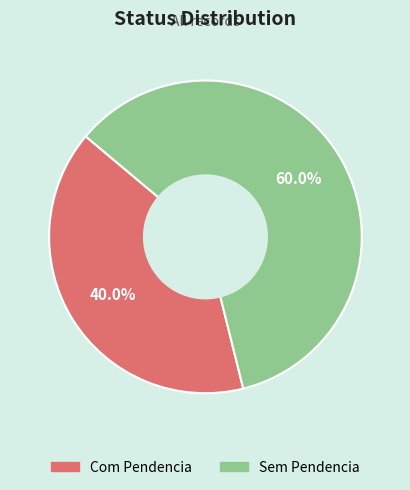

To the nearest percent, what is the average slice percentage?

50%